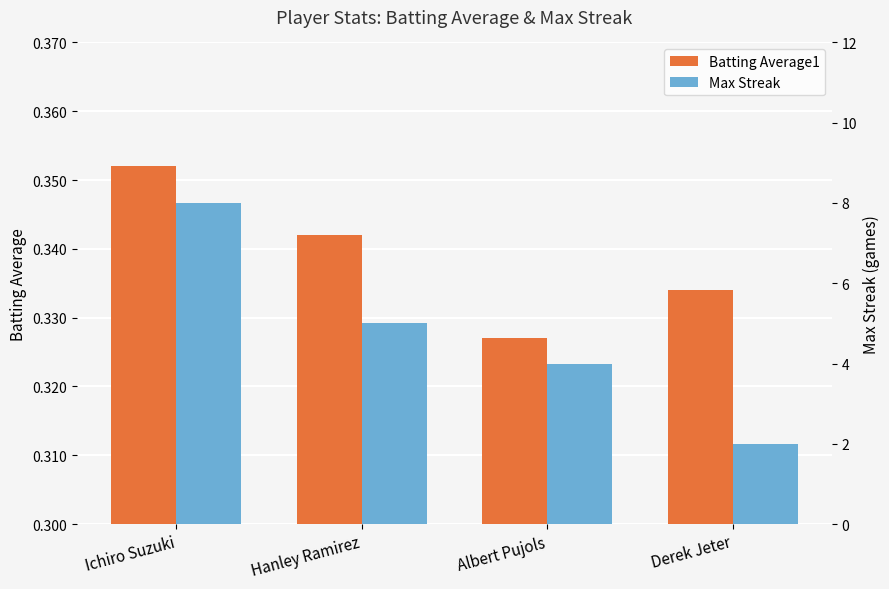

At Hanley Ramirez, list the series in order from smallest to largest.

Batting Average1, Max Streak